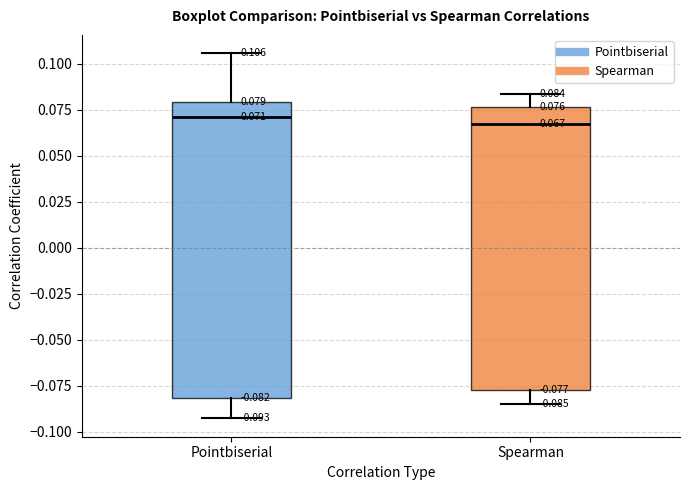

Which box is the tallest, from its lower edge to its upper edge?

Pointbiserial